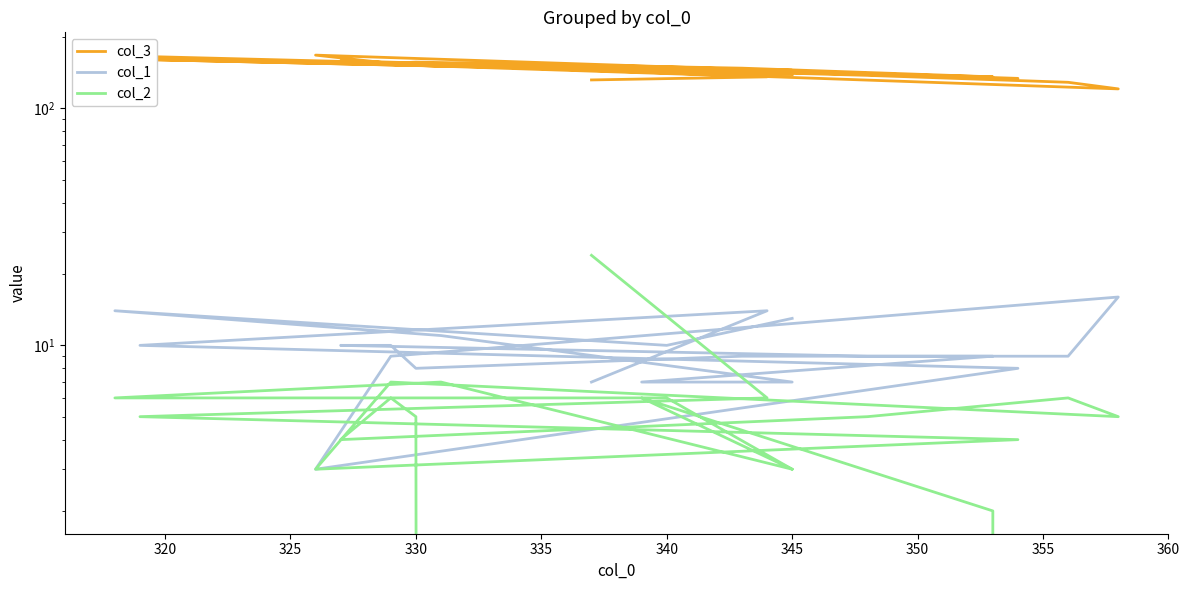

Where is the first local minimum for col_3?

330